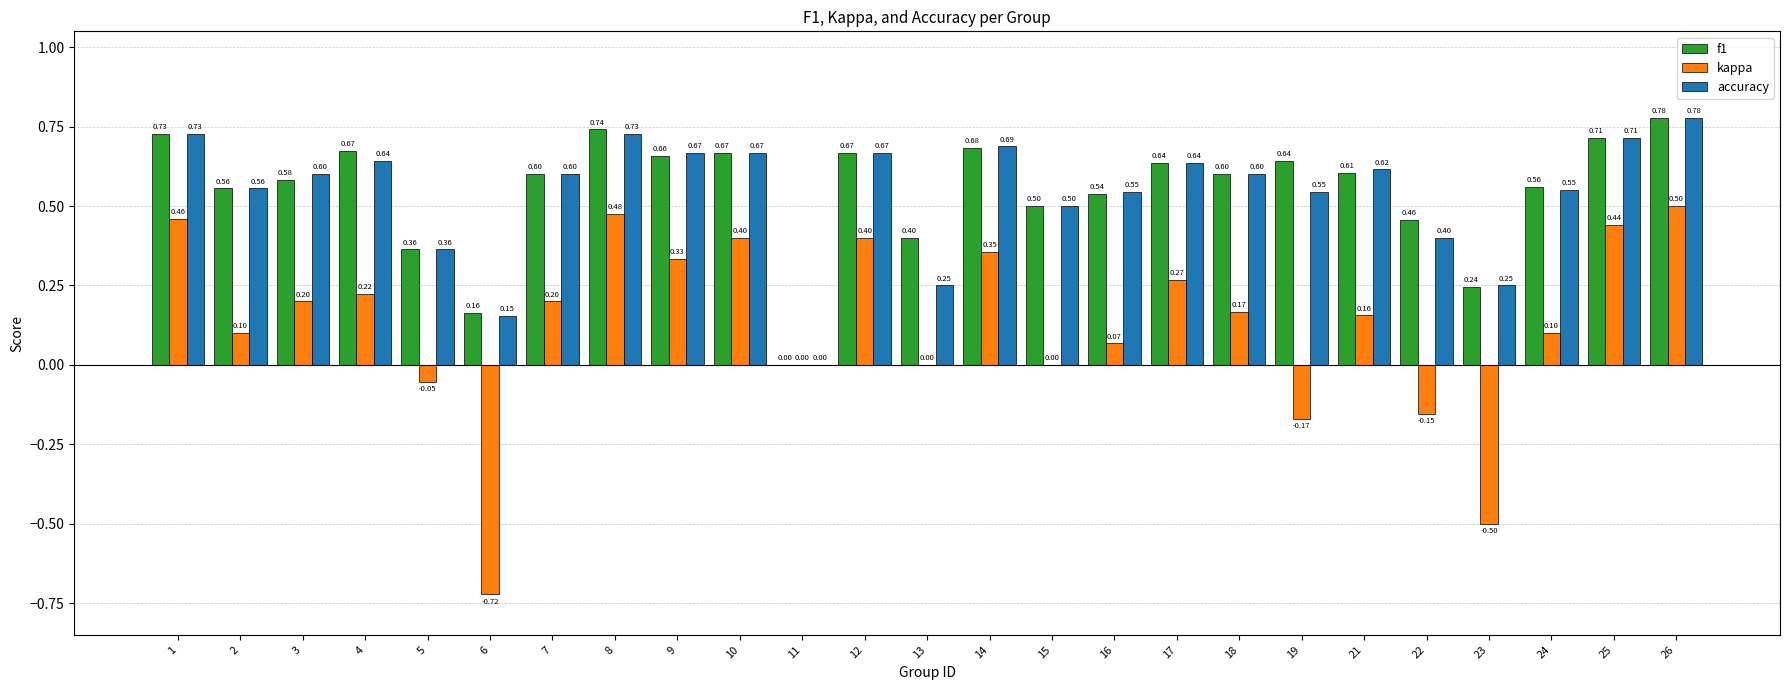

At which category is the sum across all series the highest?

26